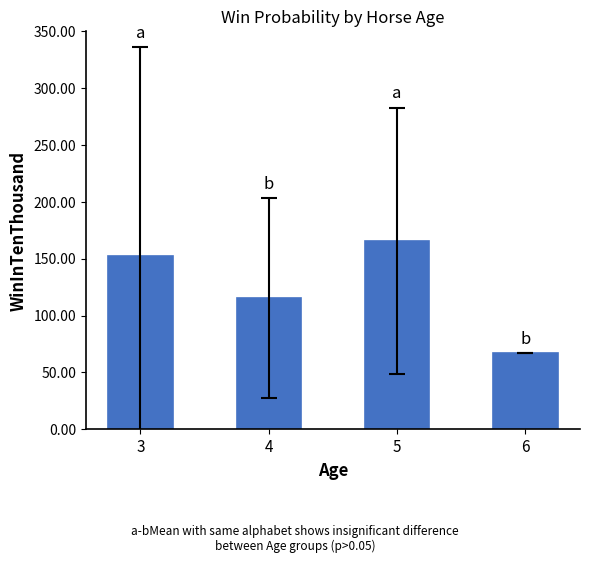

Is it true that the value at 3 is 152.0?

True